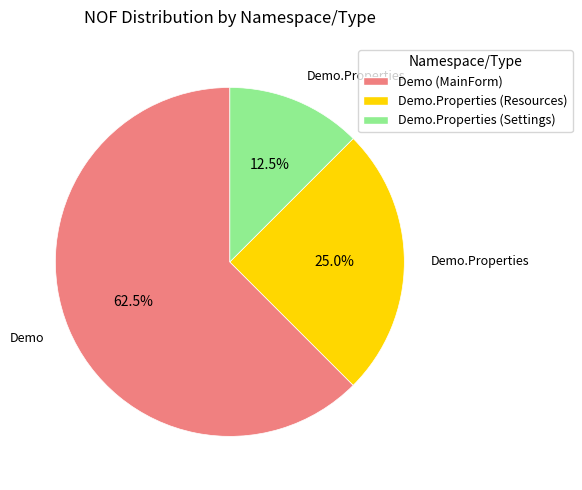

Count the number of slices in the pie.

3